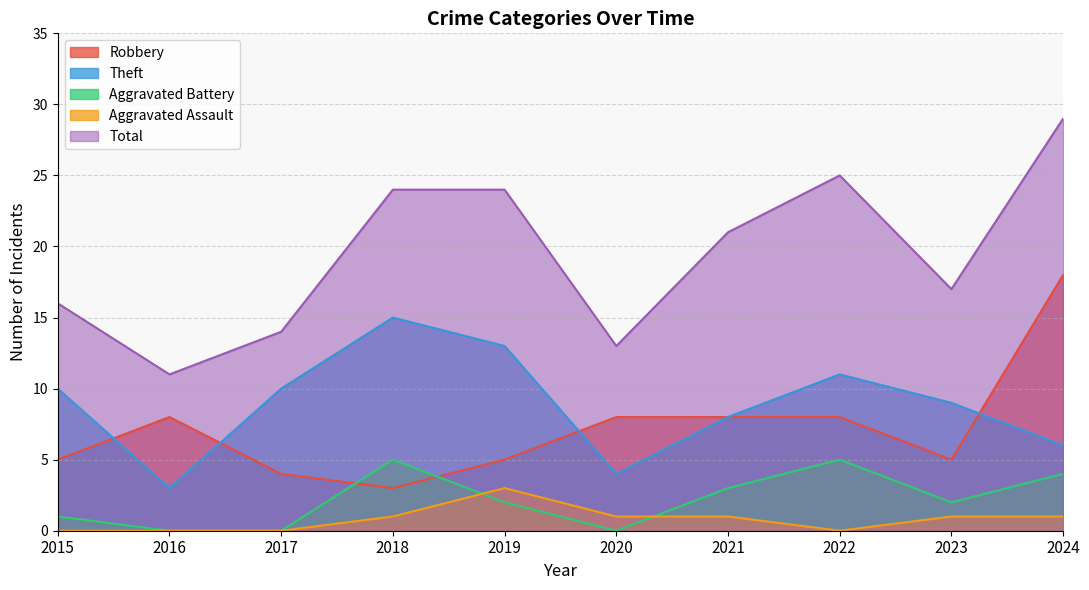

The value of Aggravated Assault at 2021 is 1. True or false?

True